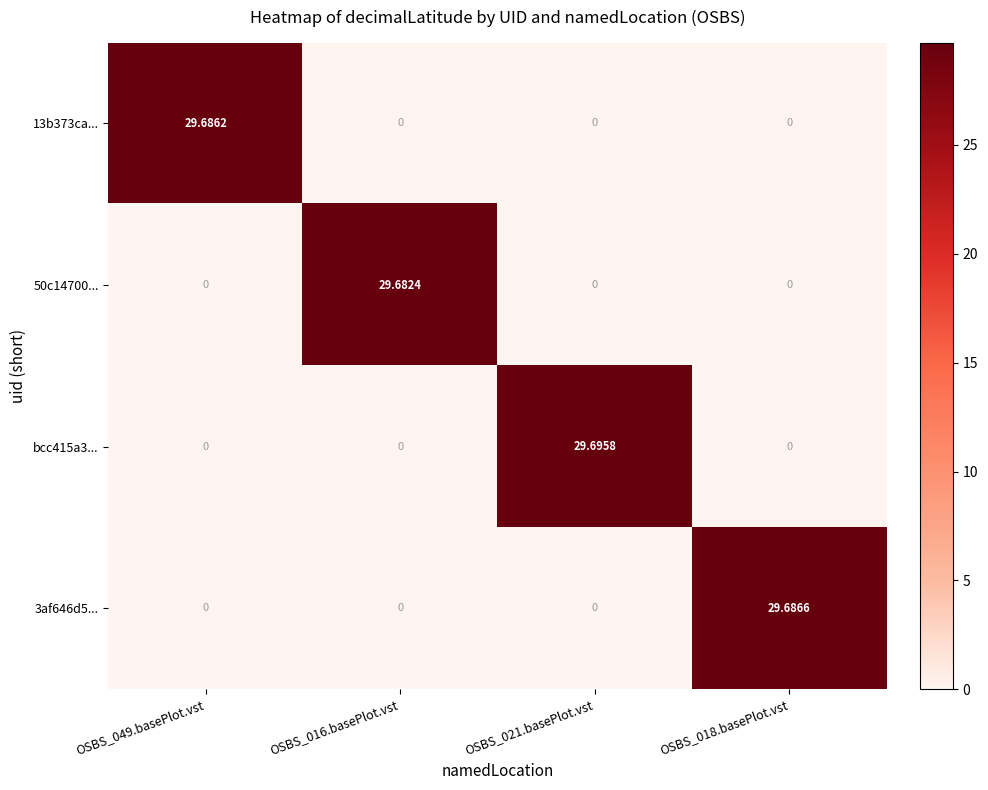

Is the value of 50c14700... at OSBS_021.basePlot.vst greater than the value of 3af646d5... at OSBS_018.basePlot.vst?

No